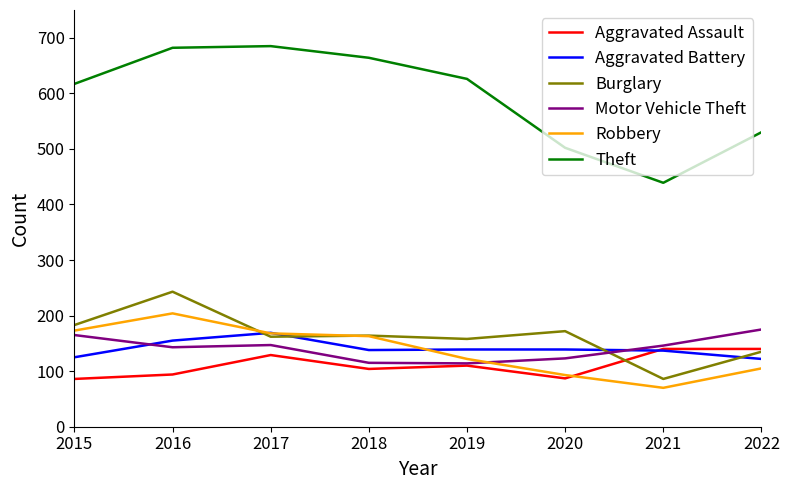

At how many categories does at least one series exceed 145?

8